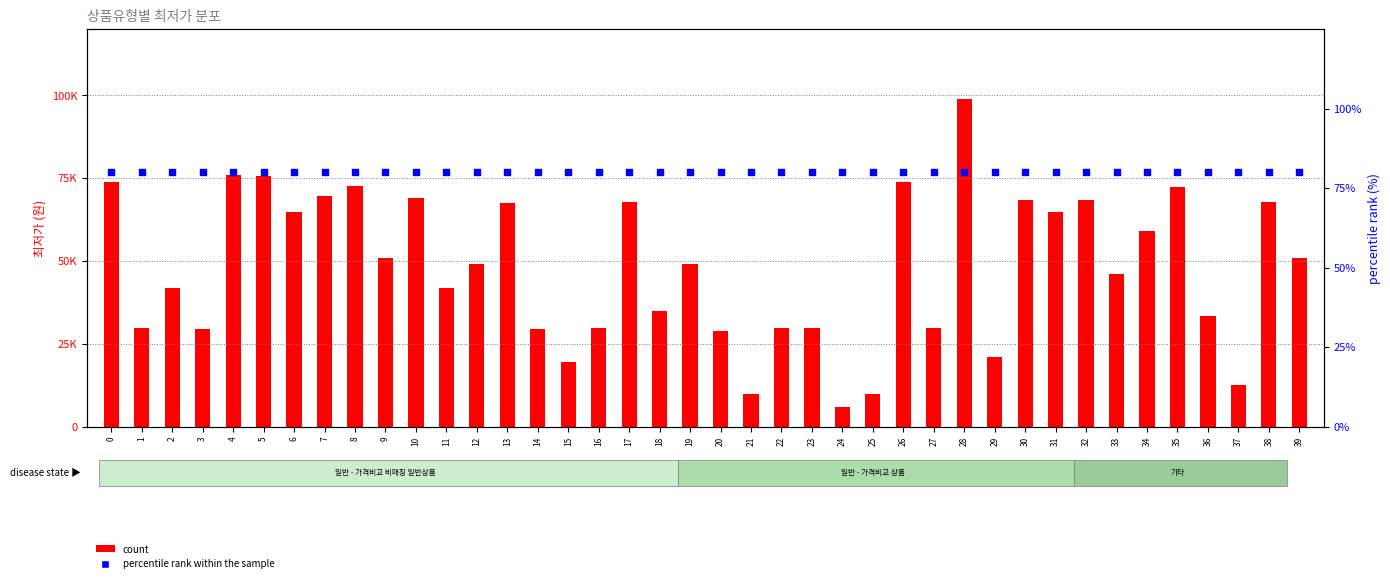

Which series has the largest Y range (max minus min)?

count